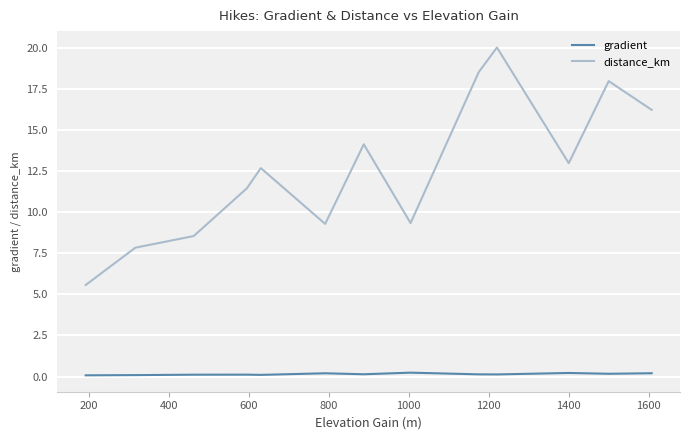

What is the greatest value displayed?

20.1